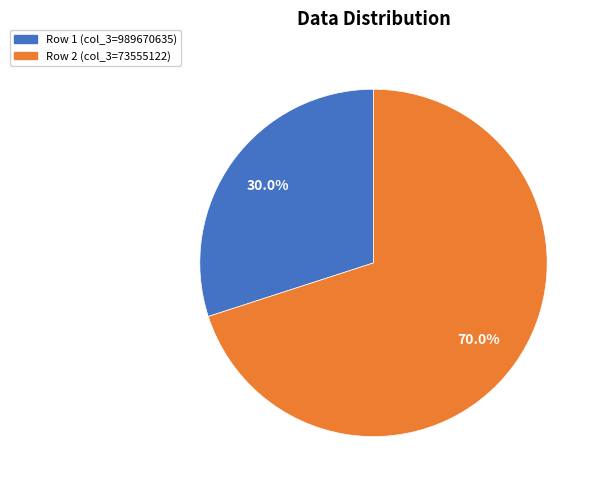

Which slice is the smallest?

Row 1 (col_3=989670635)